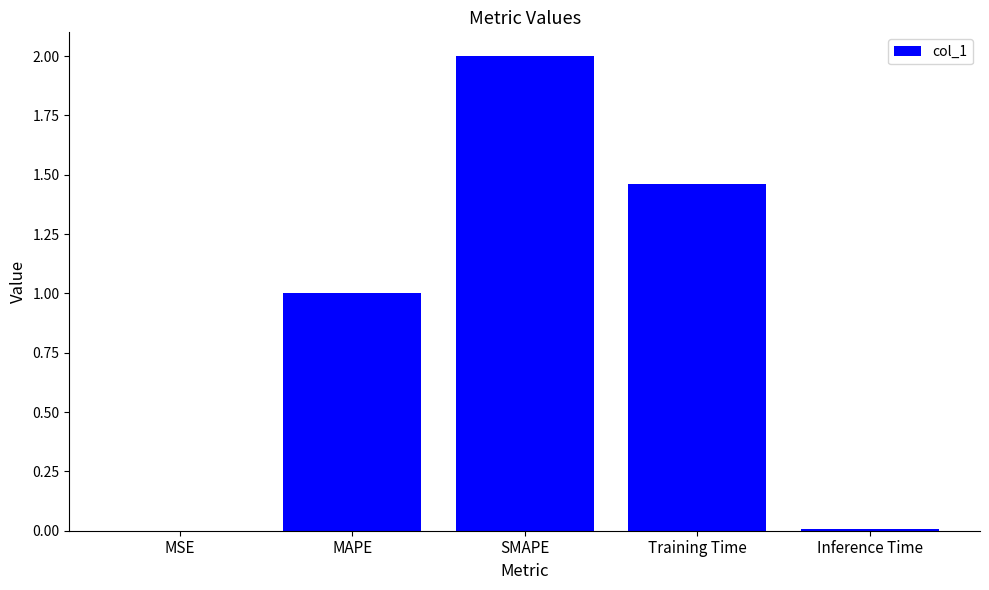

Where is the data nearest to the value 1?

MAPE